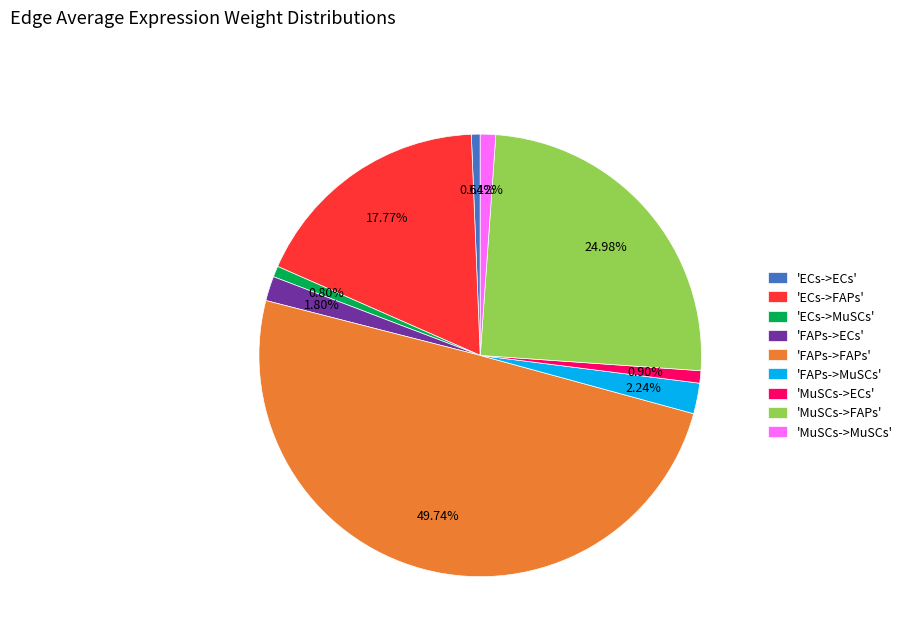

Which has a higher value, 'FAPs->MuSCs' or 'ECs->ECs'?

'FAPs->MuSCs'